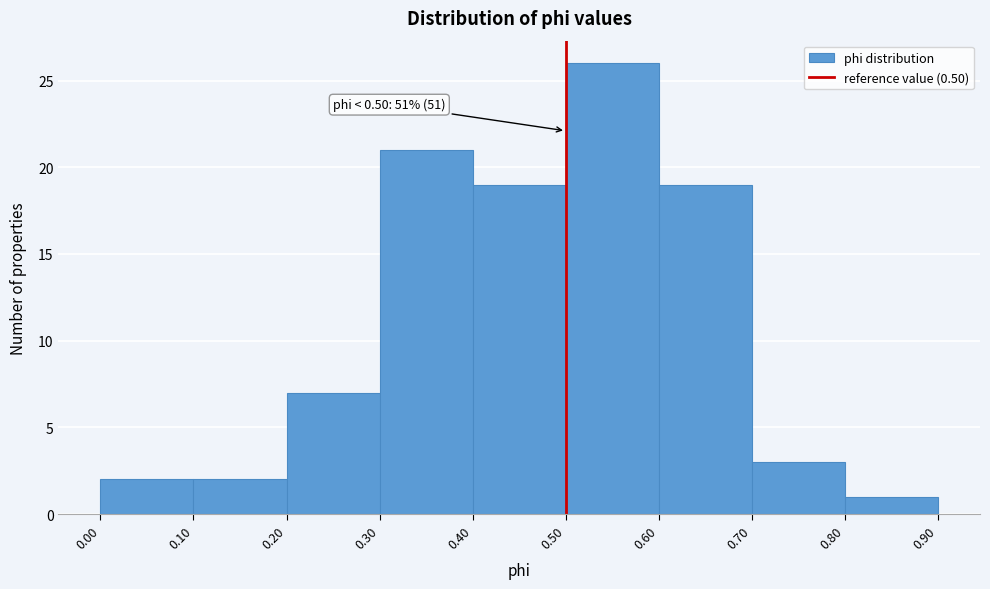

Over which range of the x-axis is the bar tallest?

0.50 to 0.60